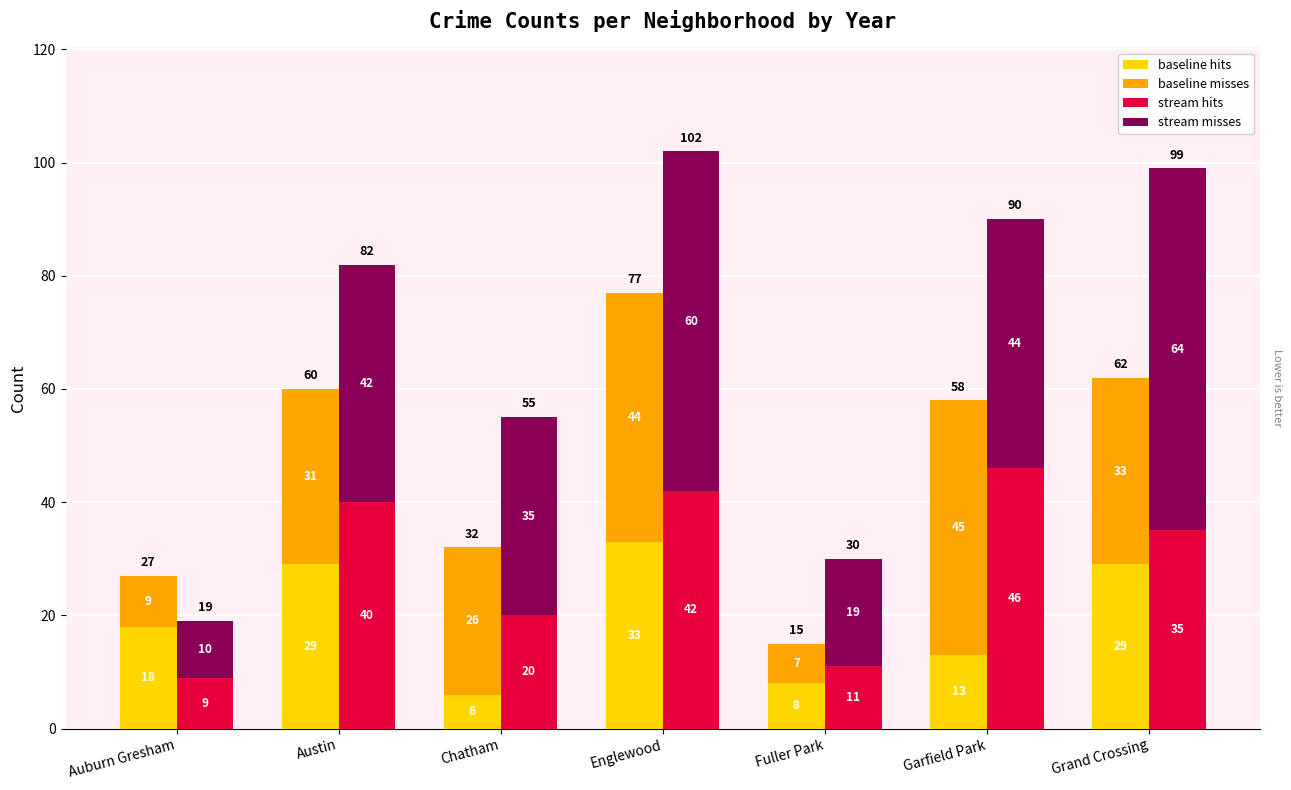

List the series in order of their peak value, highest first.

stream misses, stream hits, baseline misses, baseline hits